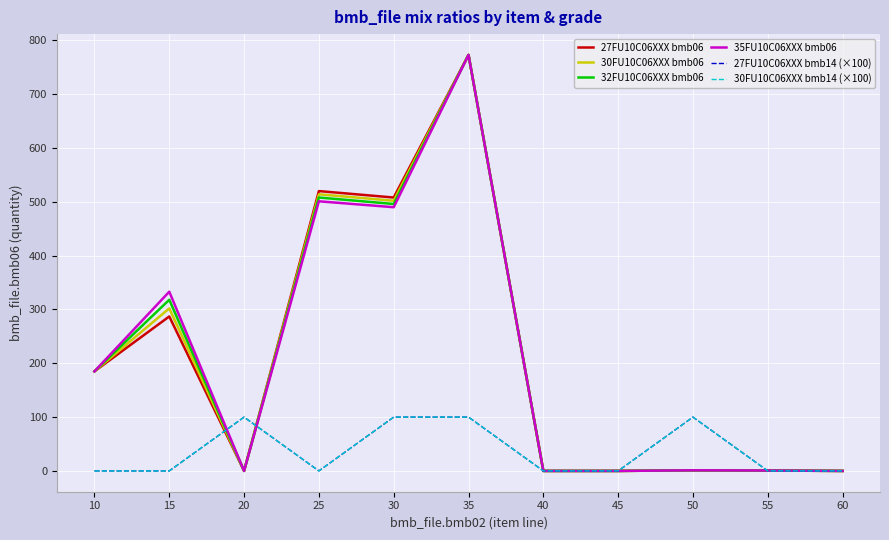

Where does the 27FU10C06XXX bmb06 series first go above 1?

10